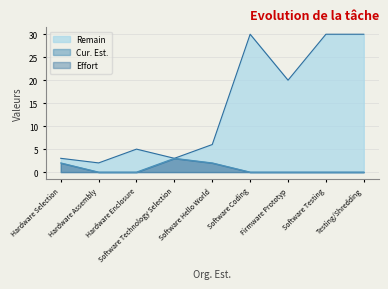

Reading right to left, list all the values displayed in this chart.

Remain: 30	30	20	30	6	3	5	2	3
Effort: 0	0	0	0	2	3	0	0	2